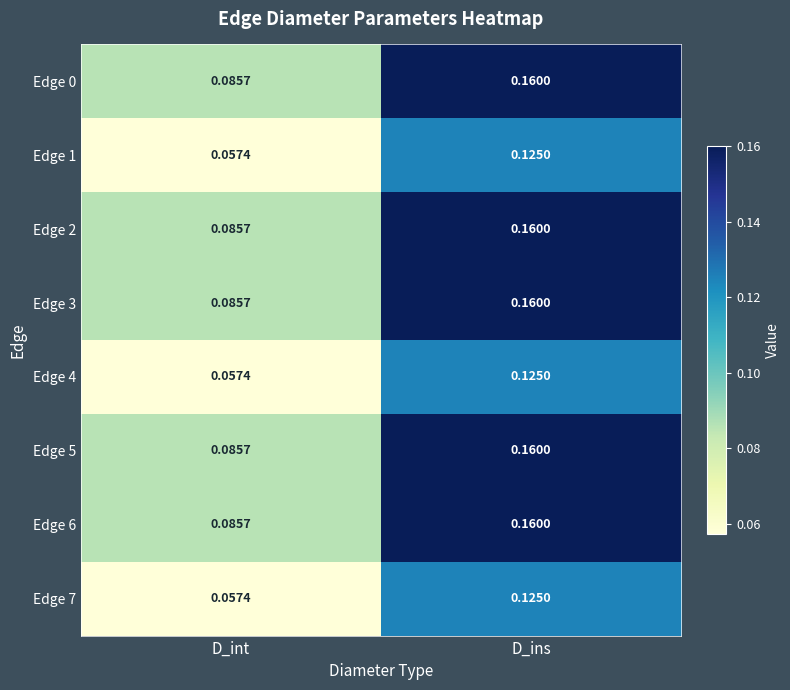

Where is Edge 5 nearest to the value 0?

D_int